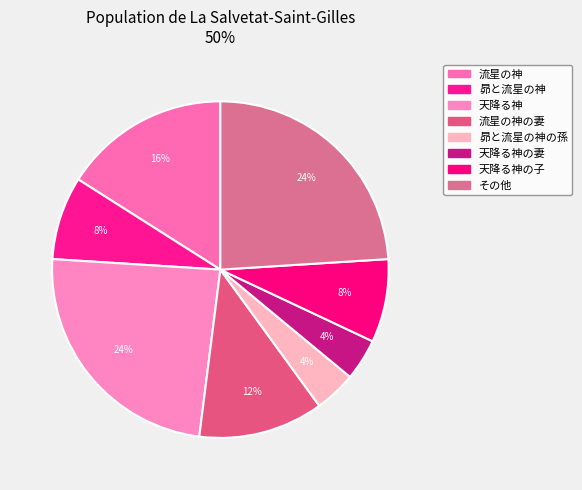

Does any single category account for the majority?

No